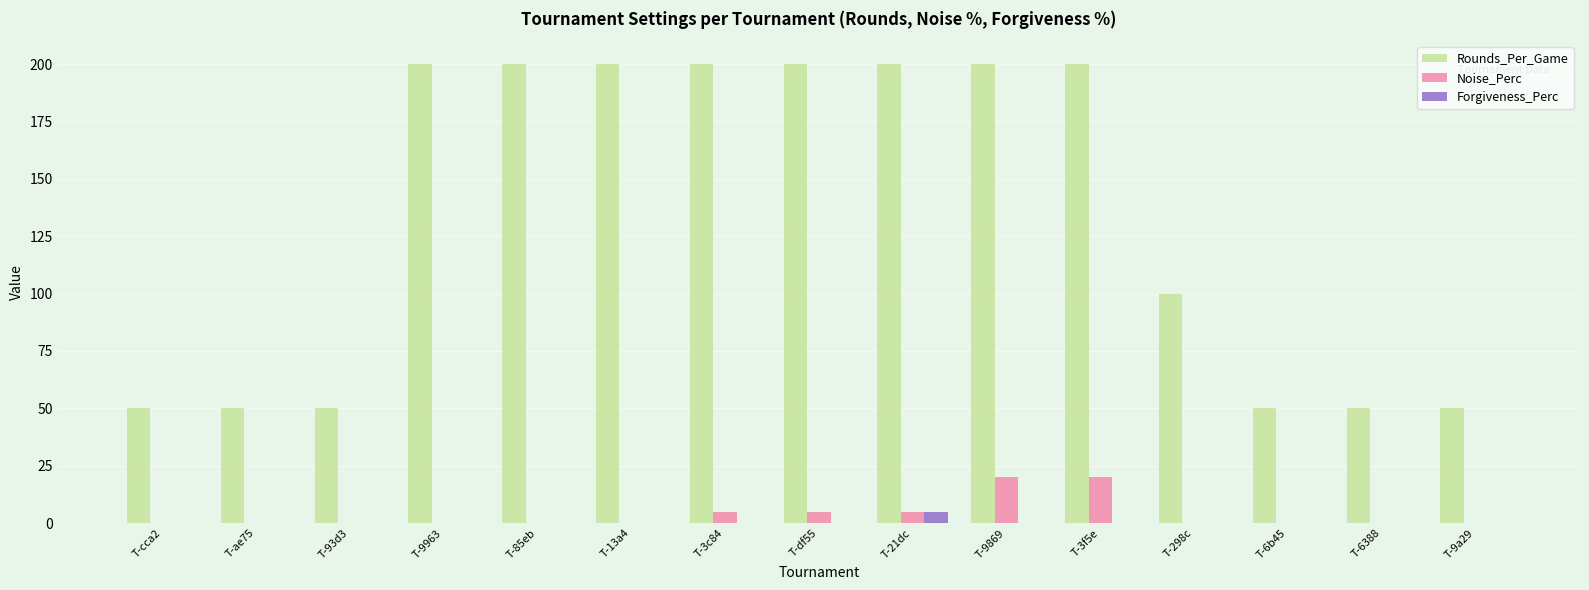

Is the value of Rounds_Per_Game at T-13a4 greater than the value of Forgiveness_Perc at T-13a4?

Yes